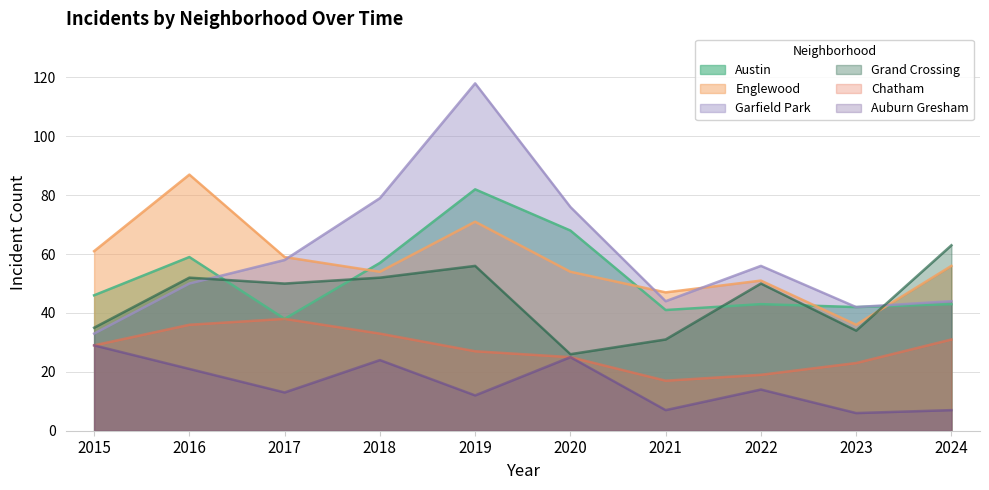

Reading left to right, extract all data points from this chart.

Austin: 2015=46	2016=59	2017=38	2018=57	2019=82	2020=68	2021=41	2022=43	2023=42	2024=43
Englewood: 2015=61	2016=87	2017=59	2018=54	2019=71	2020=54	2021=47	2022=51	2023=36	2024=56
Garfield Park: 2015=33	2016=50	2017=58	2018=79	2019=118	2020=76	2021=44	2022=56	2023=42	2024=44
Grand Crossing: 2015=35	2016=52	2017=50	2018=52	2019=56	2020=26	2021=31	2022=50	2023=34	2024=63
Chatham: 2015=29	2016=36	2017=38	2018=33	2019=27	2020=25	2021=17	2022=19	2023=23	2024=31
Auburn Gresham: 2015=29	2016=21	2017=13	2018=24	2019=12	2020=25	2021=7	2022=14	2023=6	2024=7